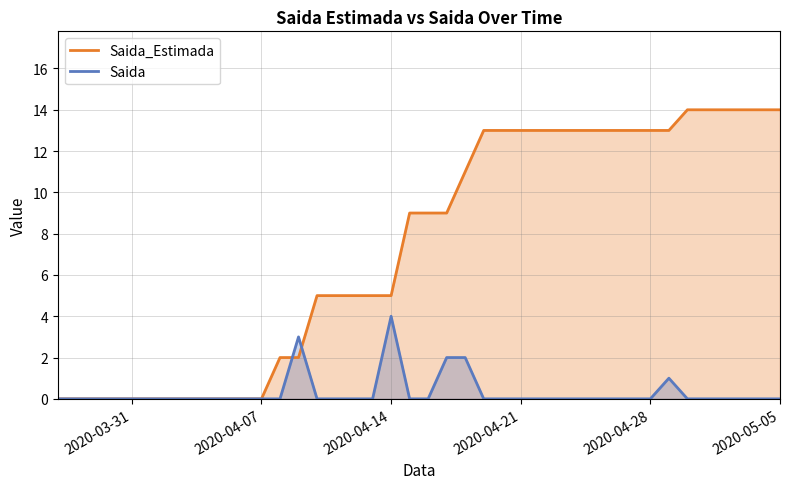

Reading left to right, transcribe all the data shown in this chart.

Saida_Estimada: 0	0	0	0	0	0	0	0	0	0	0	0	2	2	5	5	5	5	5	9	9	9	11	13	13	13	13	13	13	13	13	13	13	13	14	14	14	14	14	14
Saida: 0	0	0	0	0	0	0	0	0	0	0	0	0	3	0	0	0	0	4	0	0	2	2	0	0	0	0	0	0	0	0	0	0	1	0	0	0	0	0	0